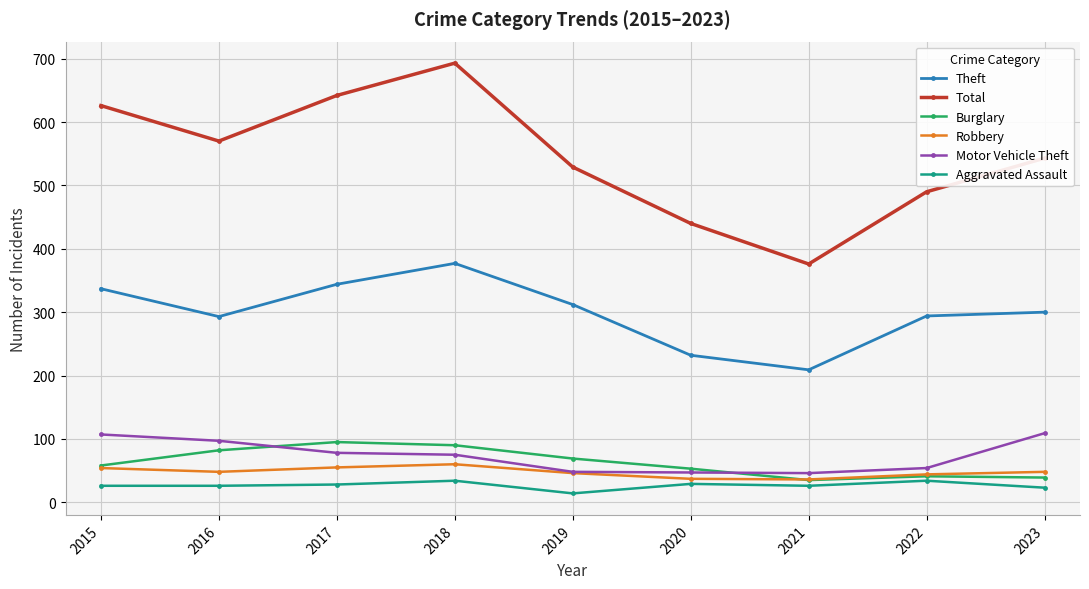

Rank the series by their maximum value, from highest to lowest.

Total, Theft, Motor Vehicle Theft, Burglary, Robbery, Aggravated Assault